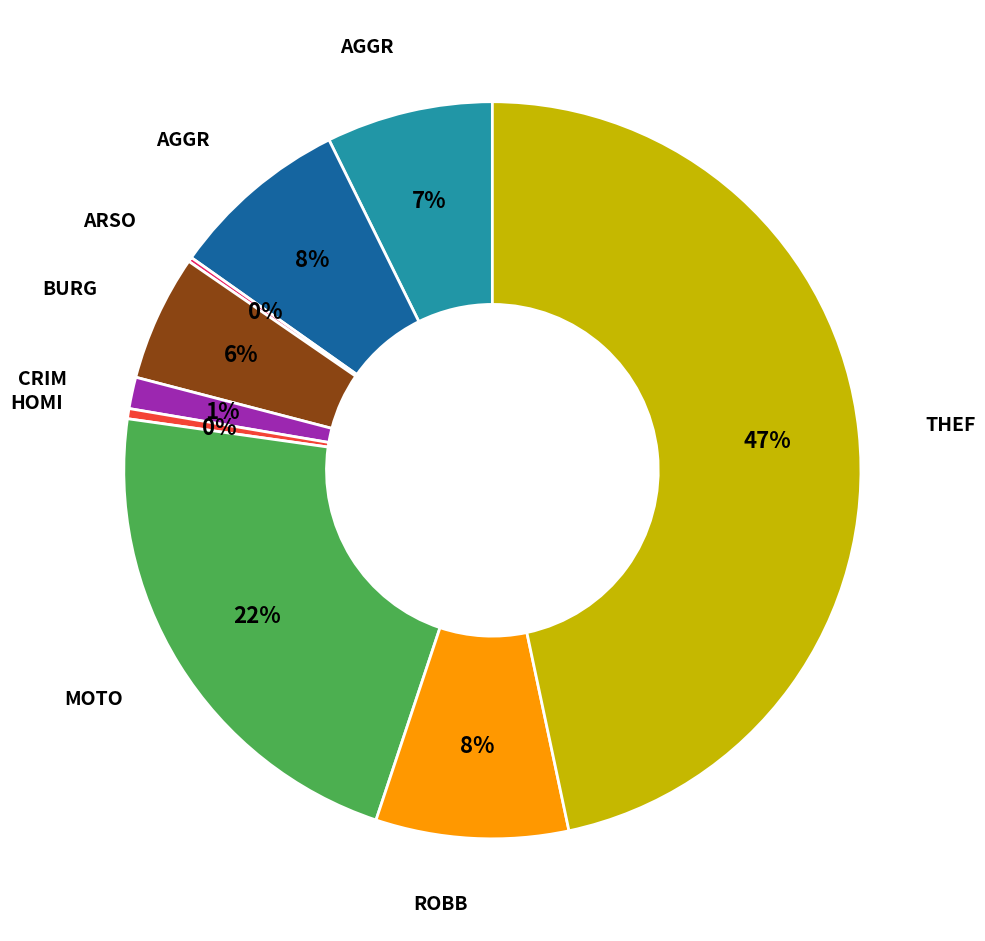

Is there any slice that represents more than half of the pie?

No